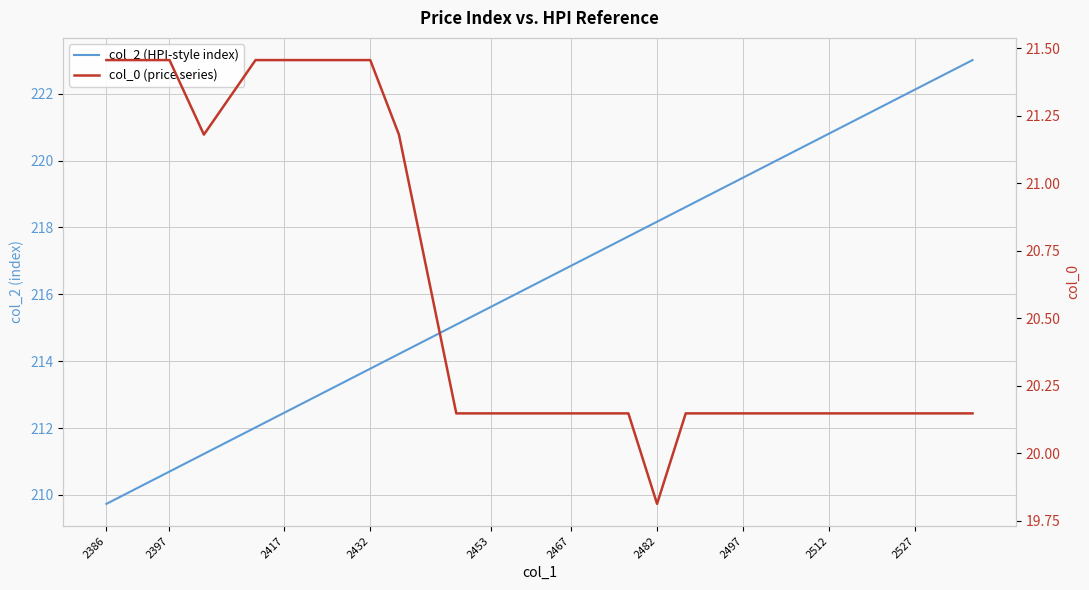

True or false: col_0 (price series) and col_2 (HPI-style index) intersect in this chart.

False